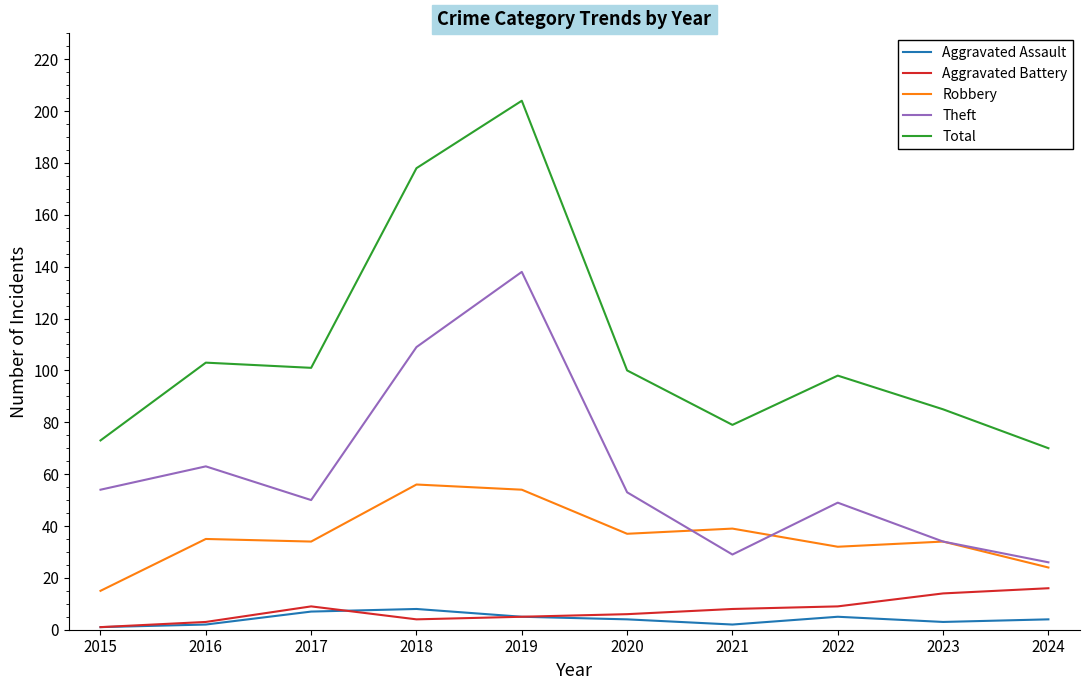

Is it true that Aggravated Battery equals 3 at 2016?

True